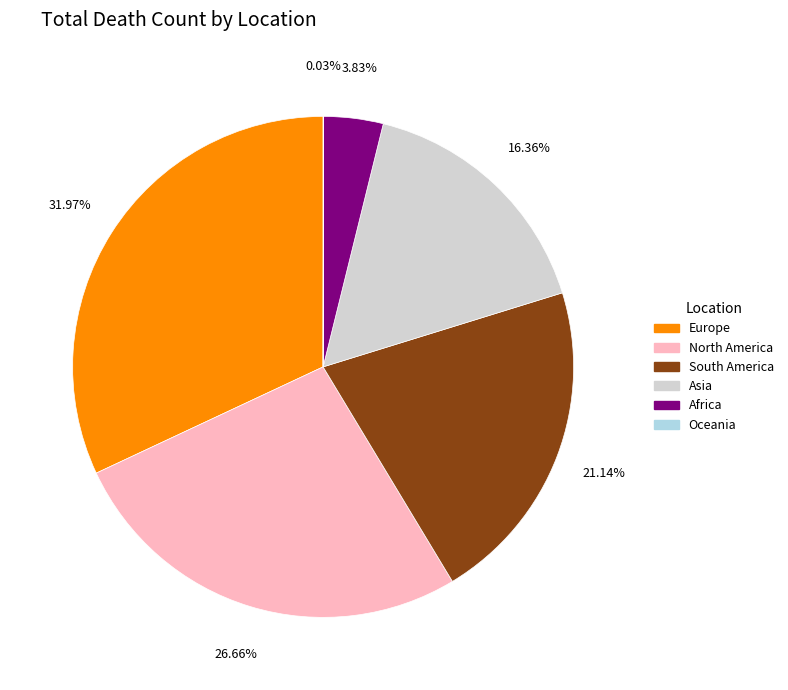

To the nearest percent, what is the average slice percentage?

17%